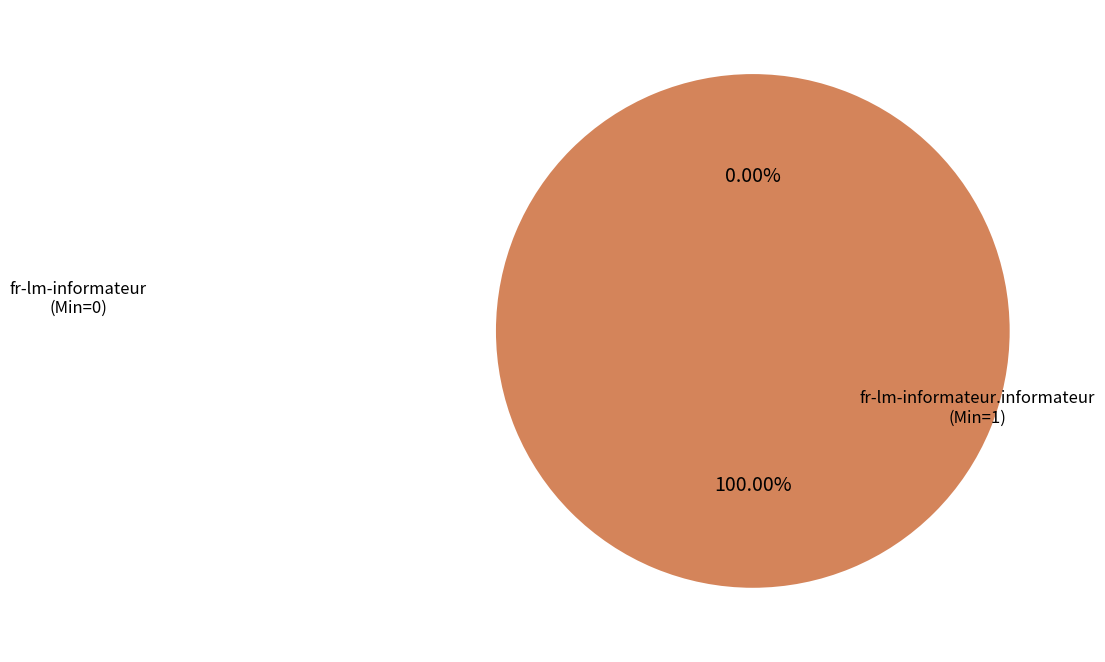

To the nearest percent, what is the average slice percentage?

50%